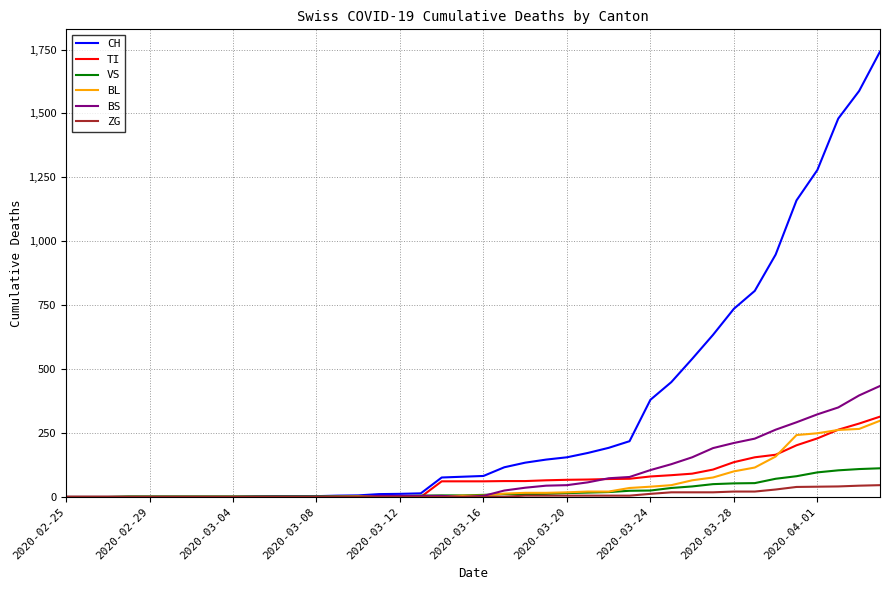

What is the maximum value for ZG?

46